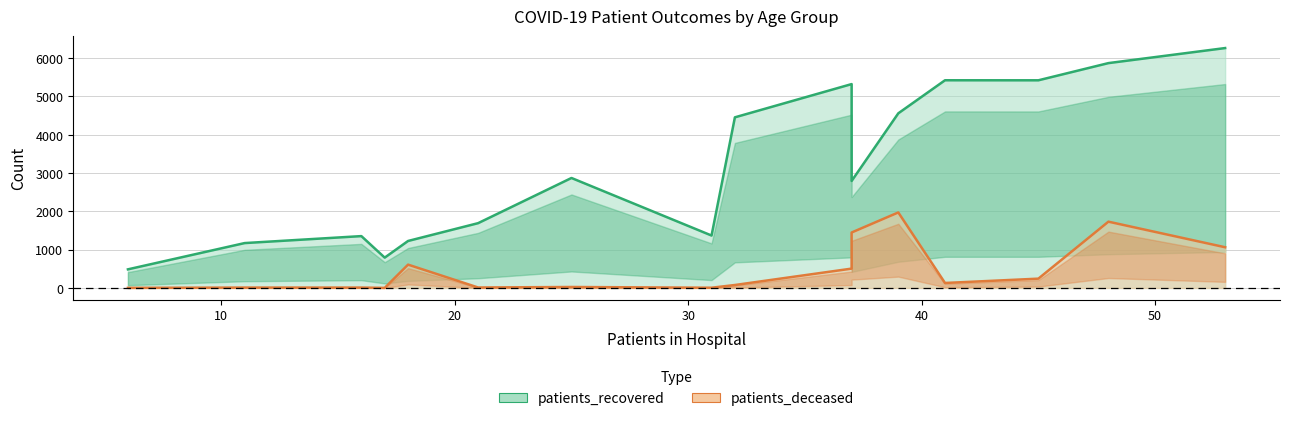

What is the difference between the second highest and second lowest values in the patients_recovered series?

5080